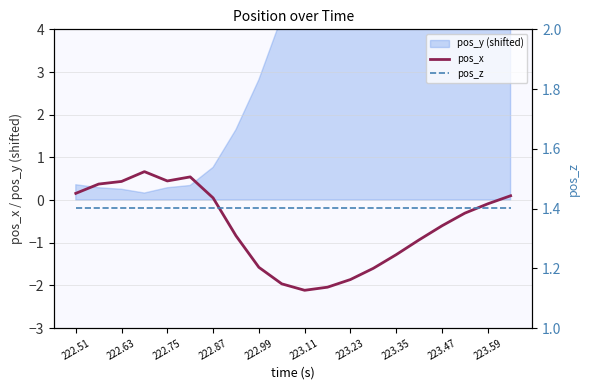

Is it true that pos_x equals -2.1 at 223.11?

True